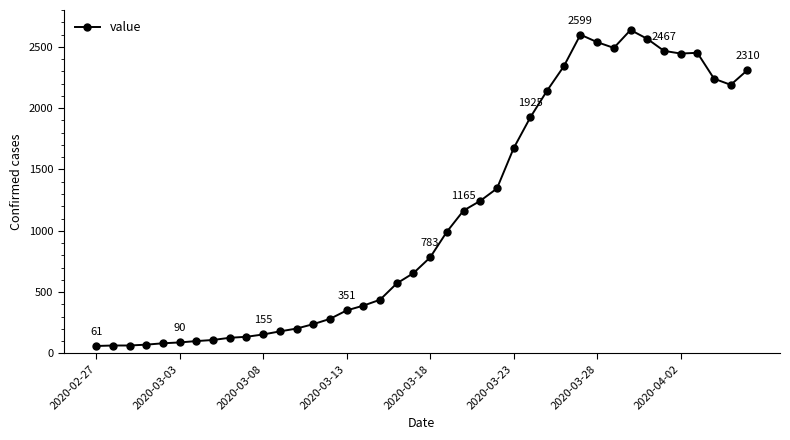

What is the maximum value shown in the chart?

2637